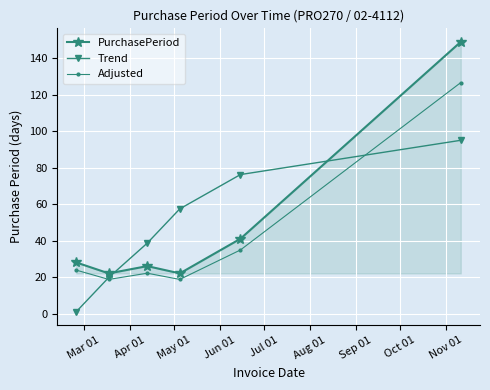

What is the difference between the second highest and minimum values in the Trend series?

75.2